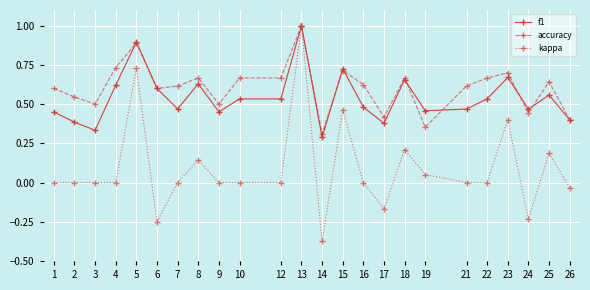

Which series changed the most between 4 and 16?

f1